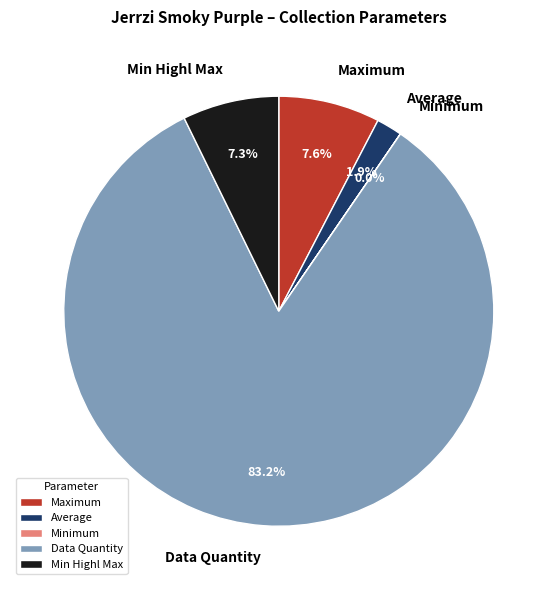

Between Data Quantity and Min Highl Max, which is larger?

Data Quantity